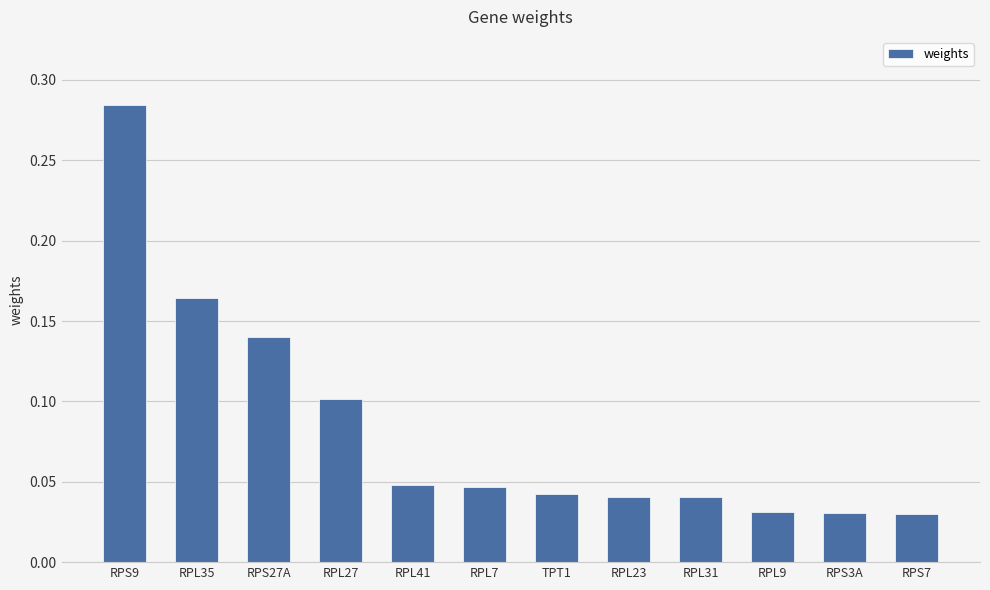

At which category does the chart reach its peak across all series?

RPS9